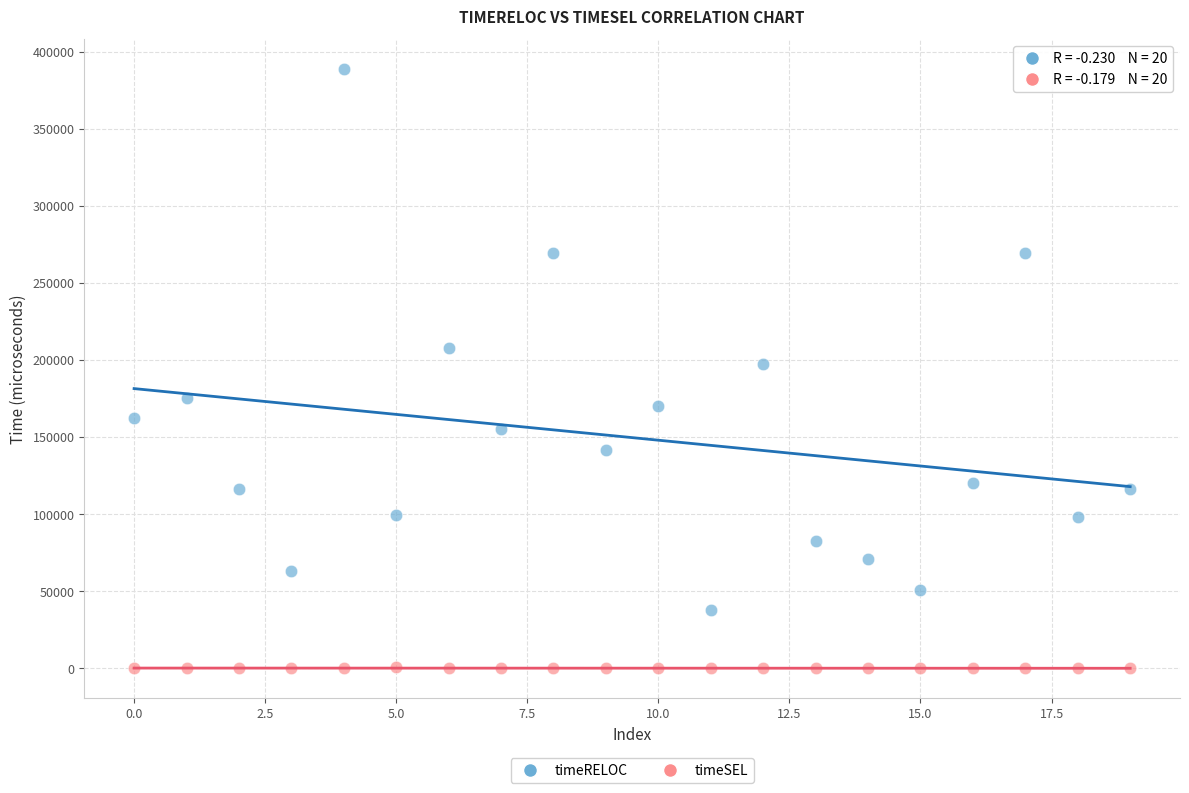

In the timeRELOC series, what Y value is closest to 213307?

207685